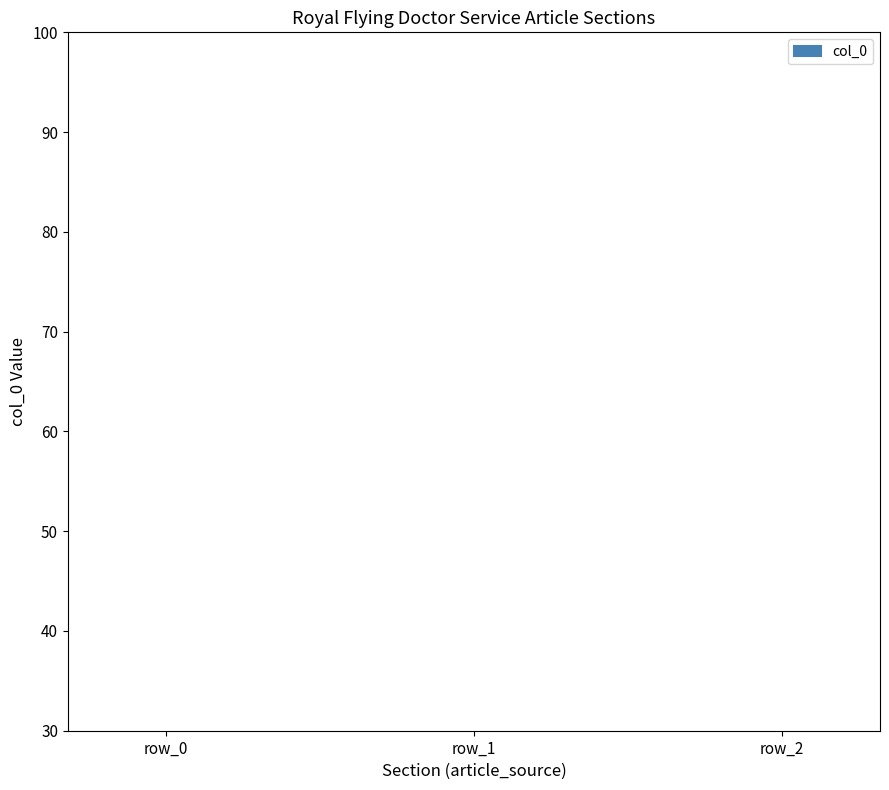

List the labels in order of value, smallest first.

row_0, row_1, row_2